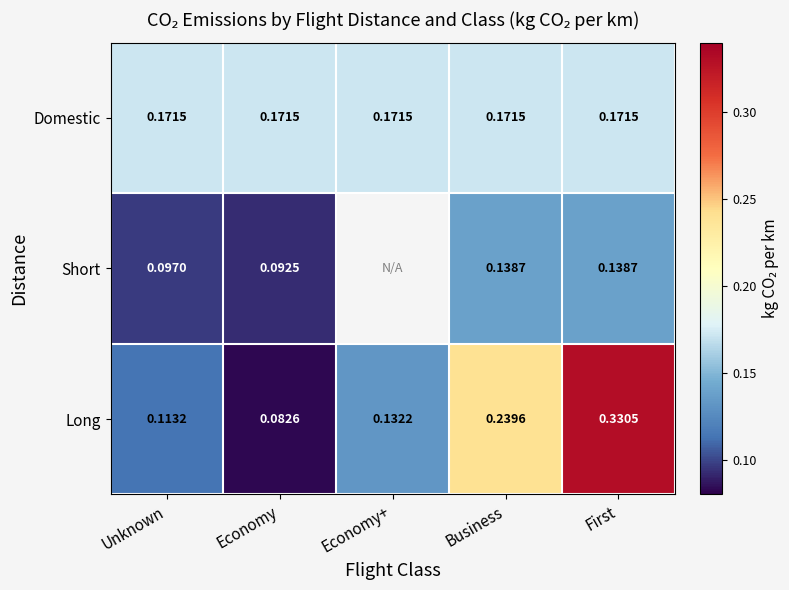

Is the value of Long at Business greater than the value of Domestic at Unknown?

Yes